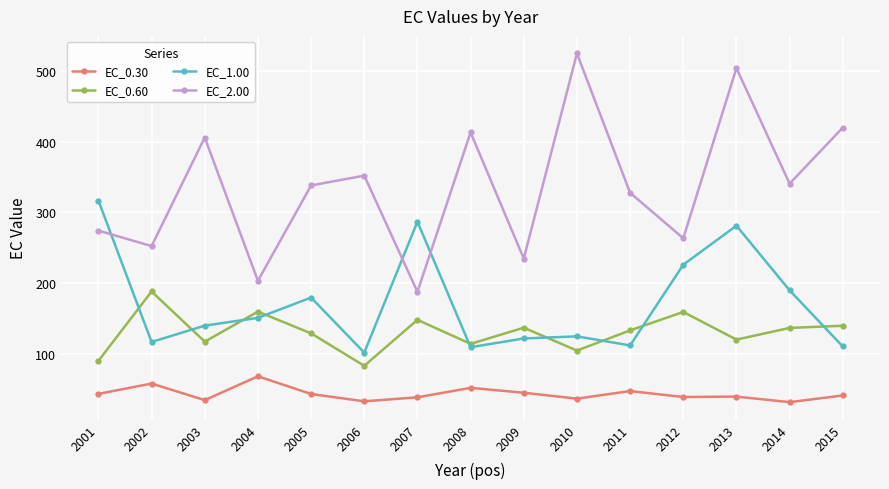

What is the highest value of the EC_0.30 series?

68.6